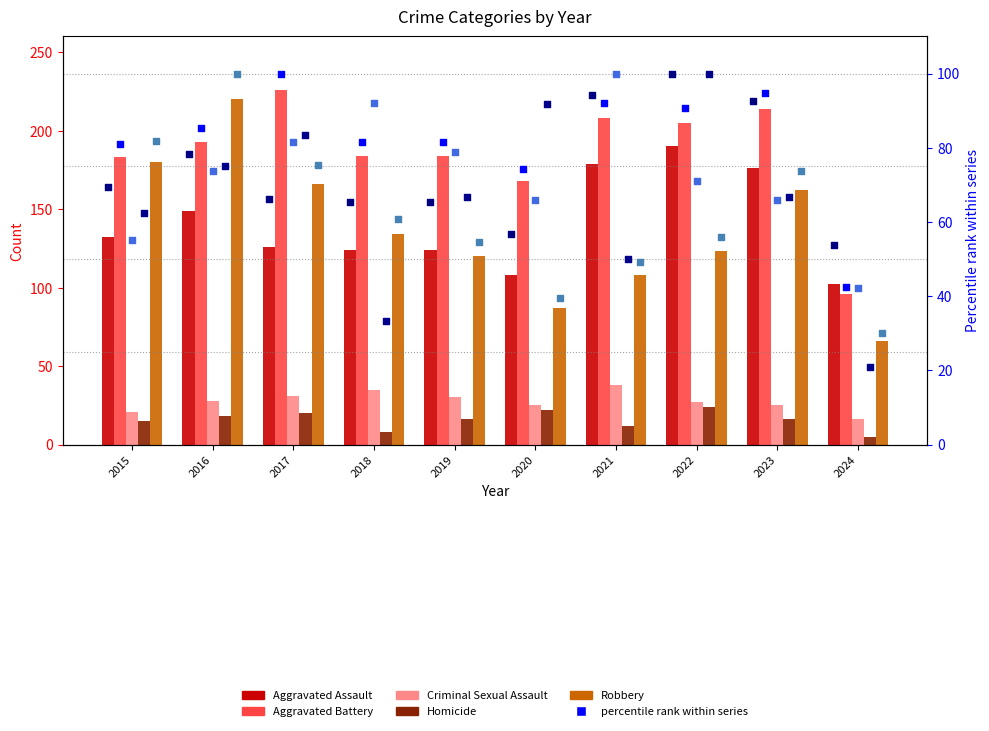

Which series has the largest total across all categories?

Aggravated Battery